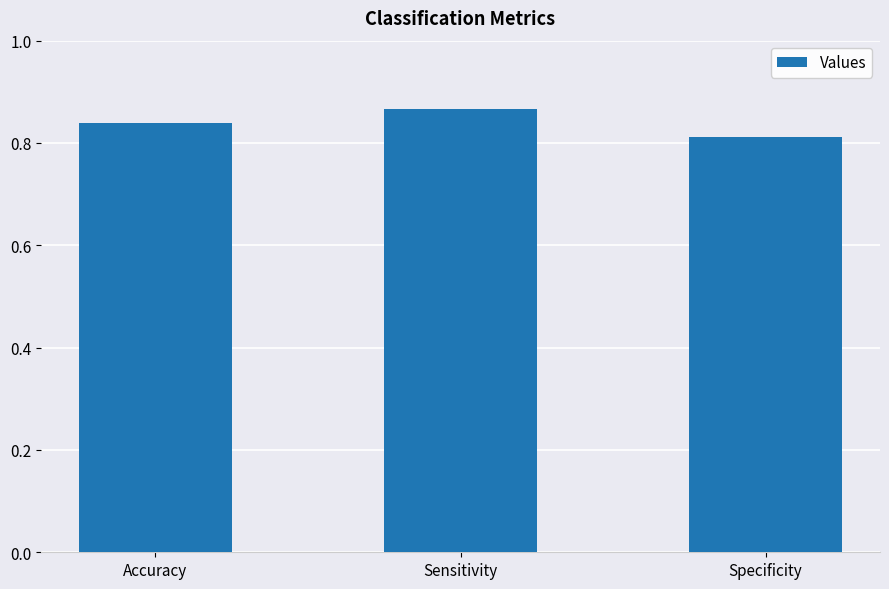

Rank the categories by value from highest to lowest.

Sensitivity, Accuracy, Specificity